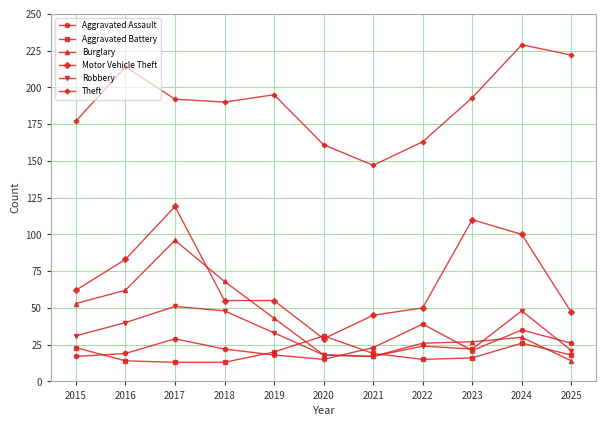

Reading left to right, what are all the values shown in this chart?

Aggravated Assault: 17	19	29	22	18	15	23	39	21	35	26
Aggravated Battery: 23	14	13	13	20	31	19	15	16	26	18
Burglary: 53	62	96	68	43	18	17	26	27	30	14
Motor Vehicle Theft: 62	83	119	55	55	29	45	50	110	100	47
Robbery: 31	40	51	48	33	18	17	24	22	48	21
Theft: 177	214	192	190	195	161	147	163	193	229	222